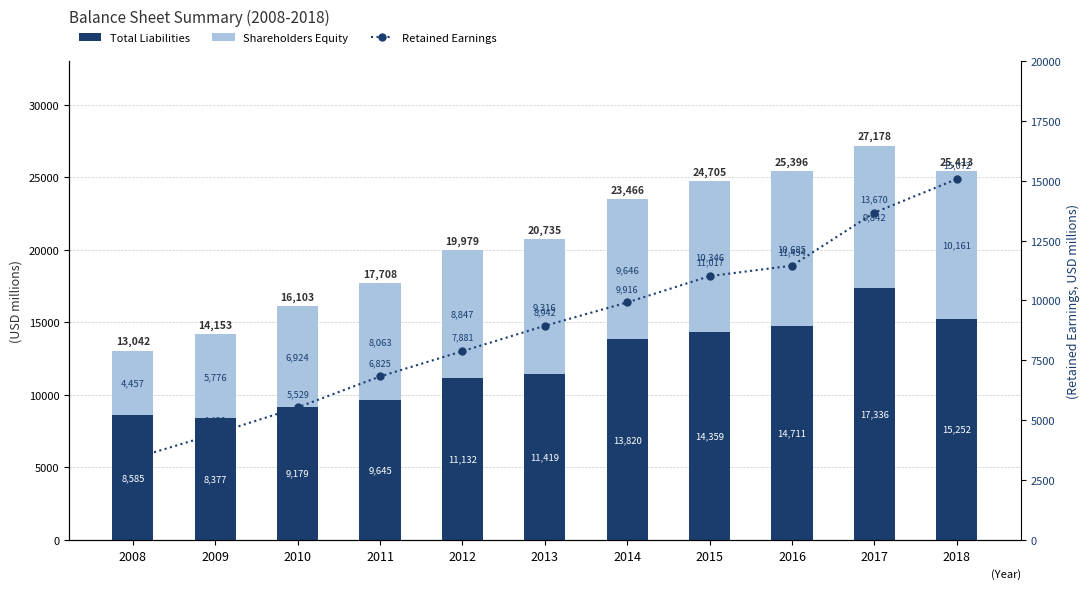

Which series has the largest range (max minus min)?

Retained Earnings